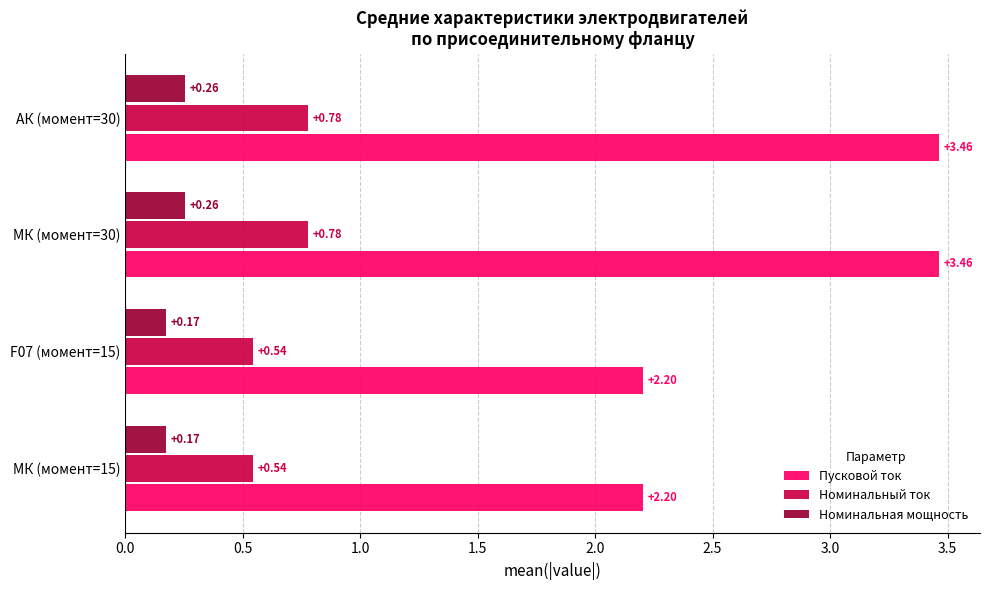

What is the average value of the Номинальный ток series?

0.7